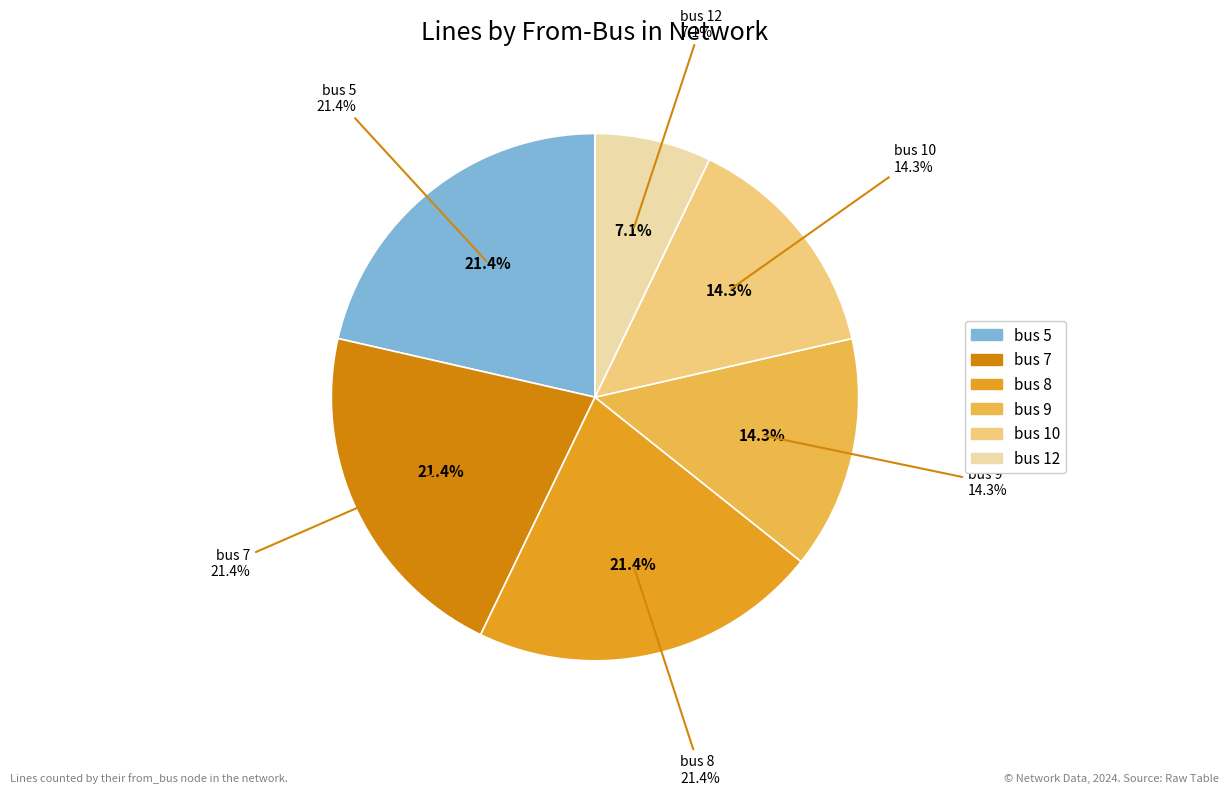

What is the ratio of the value at bus 12 to the value at bus 8?

0.3